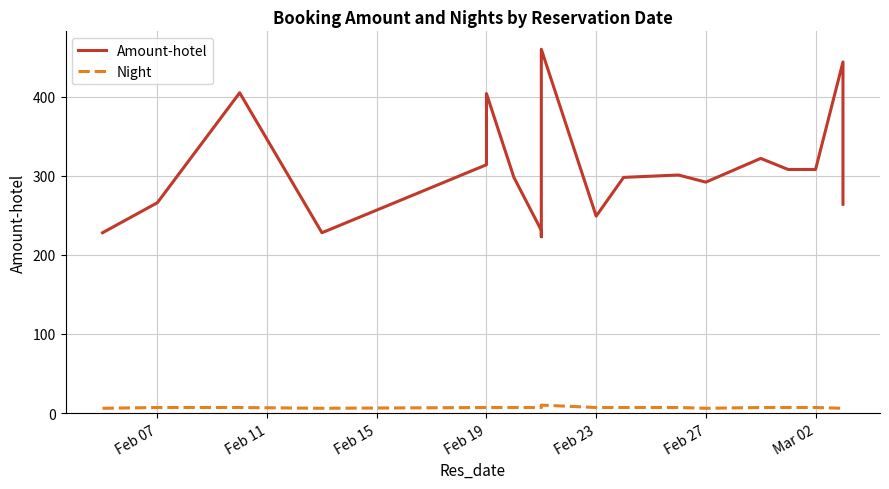

Which series has the widest spread of values?

Amount-hotel